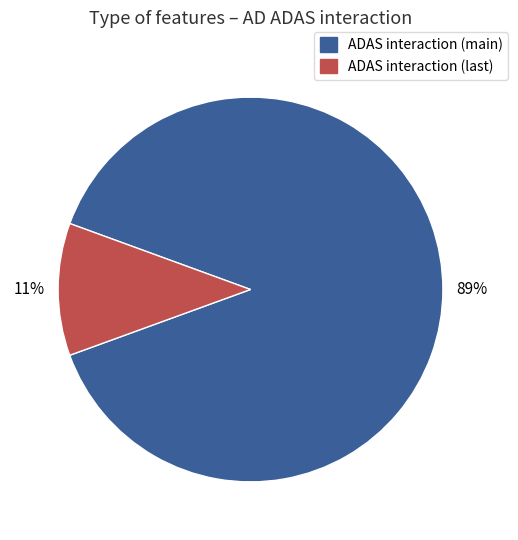

Is there a majority slice in this chart?

Yes